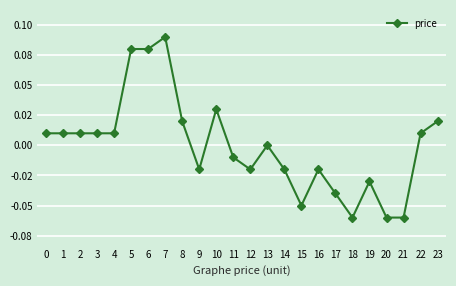

Does the chart have visible grid lines?

Yes